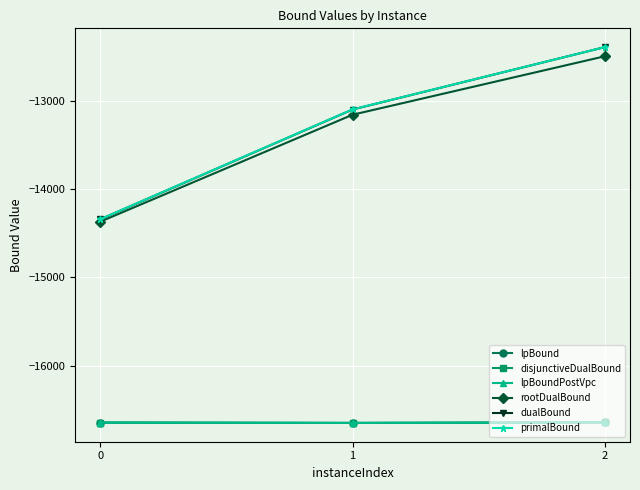

Does the chart have visible grid lines?

Yes